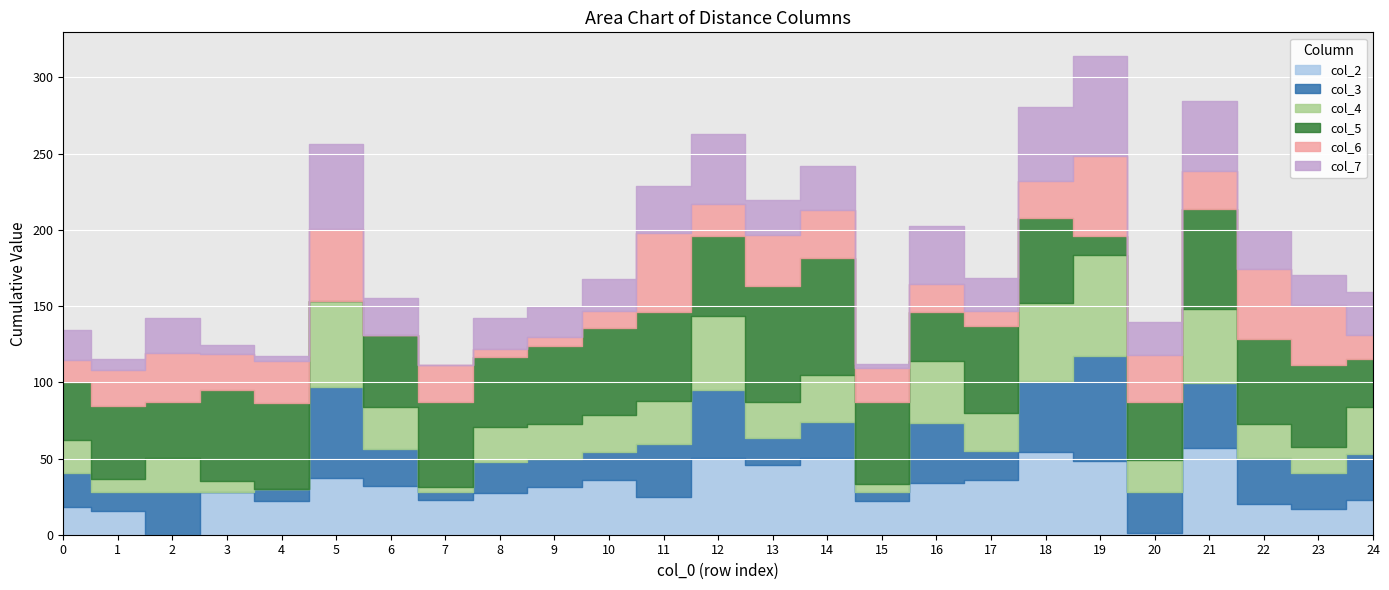

True or false: col_3 has a value of 65.9 at 18.

False